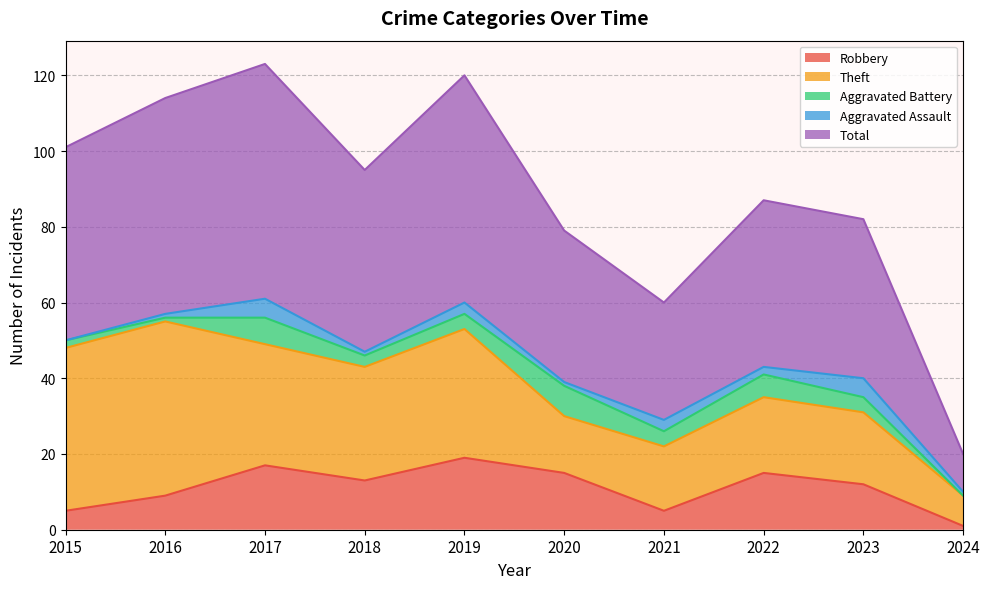

What is the sum of the Theft values at 2016 and 2022?

66